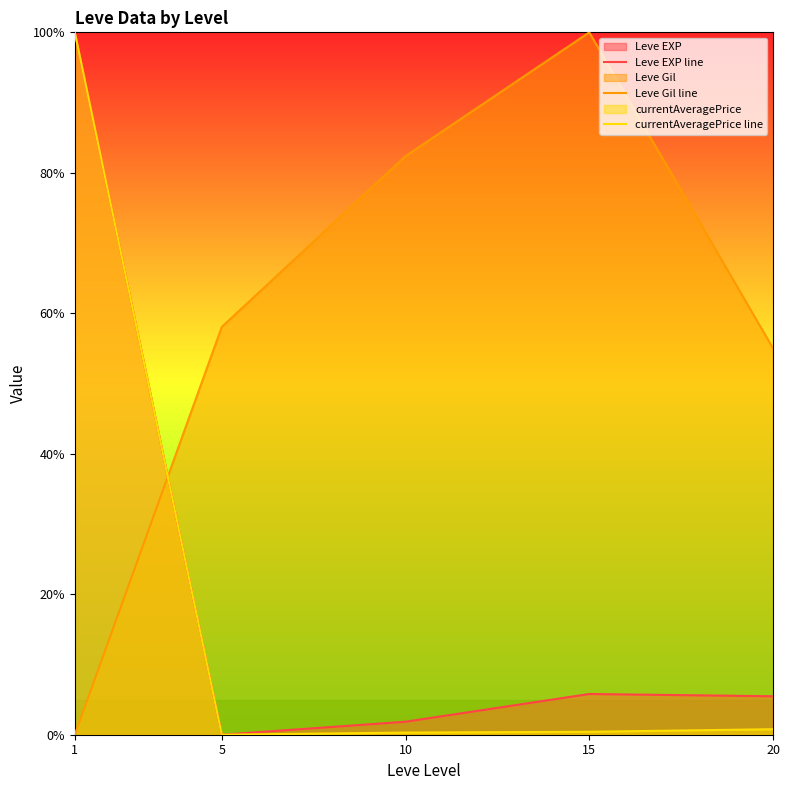

Where is the first local maximum for Leve EXP line?

15